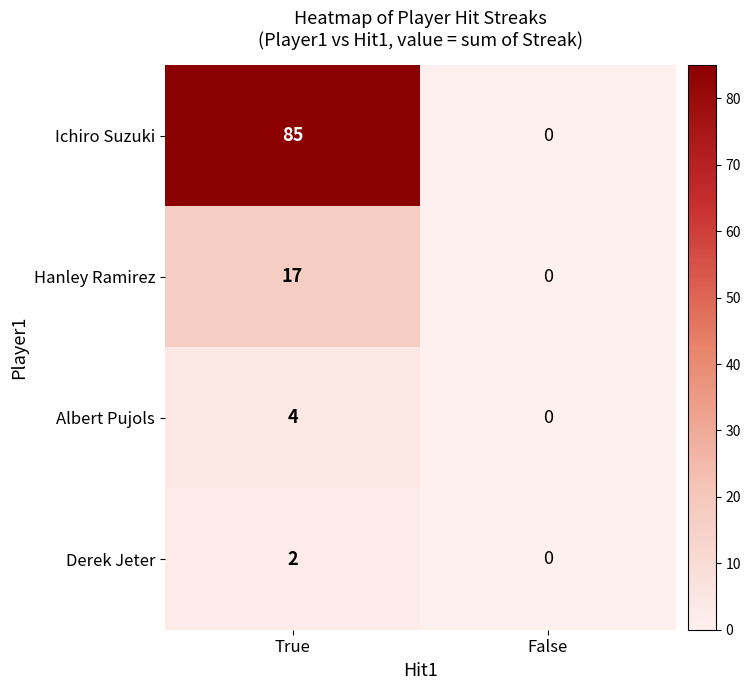

What is the spread (max minus min) of values at True?

83